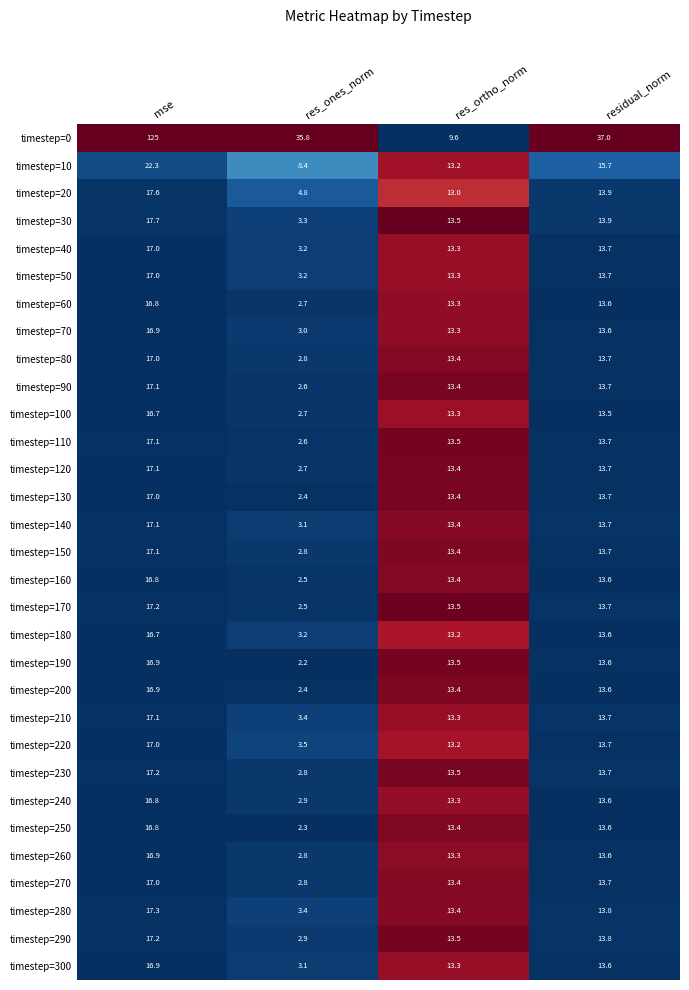

How many values in the timestep=150 series are below 13?

1